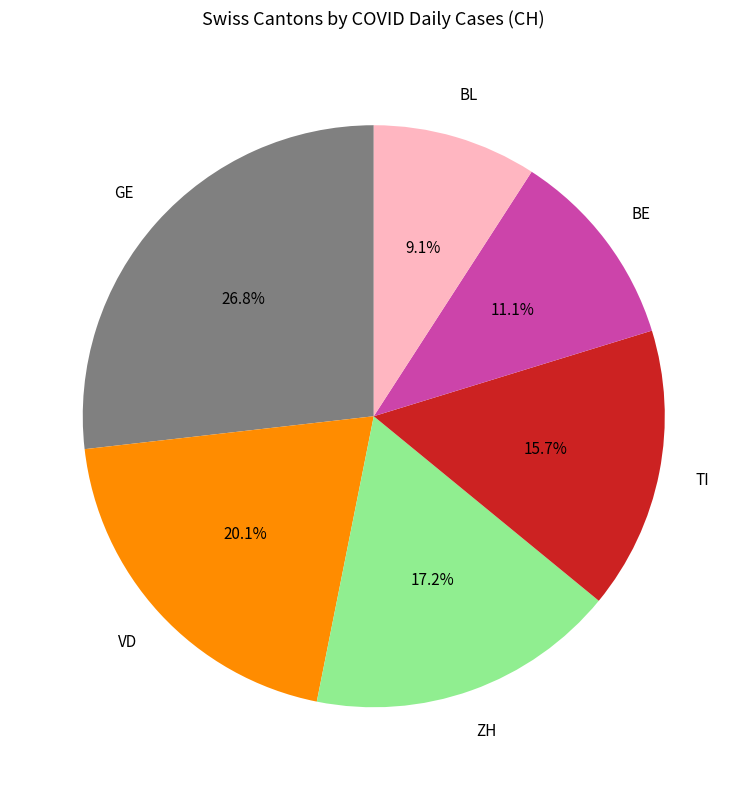

Does any single category account for the majority?

No